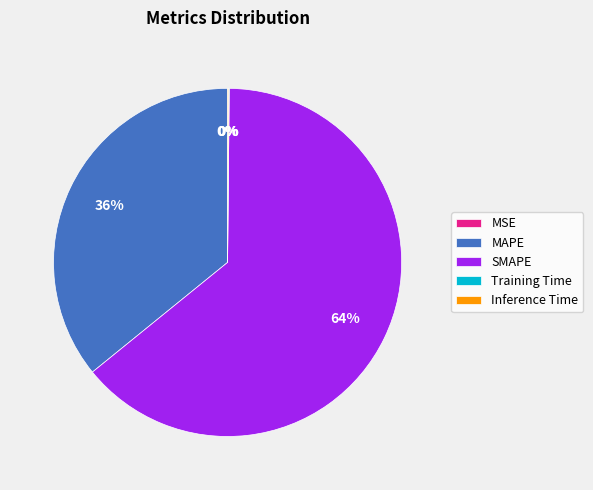

True or false: MAPE accounts for 24% of the total.

False